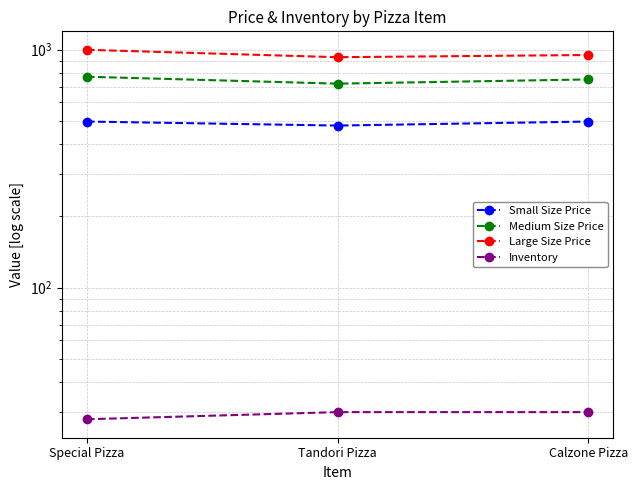

Which label corresponds to the largest value in the chart?

Special Pizza